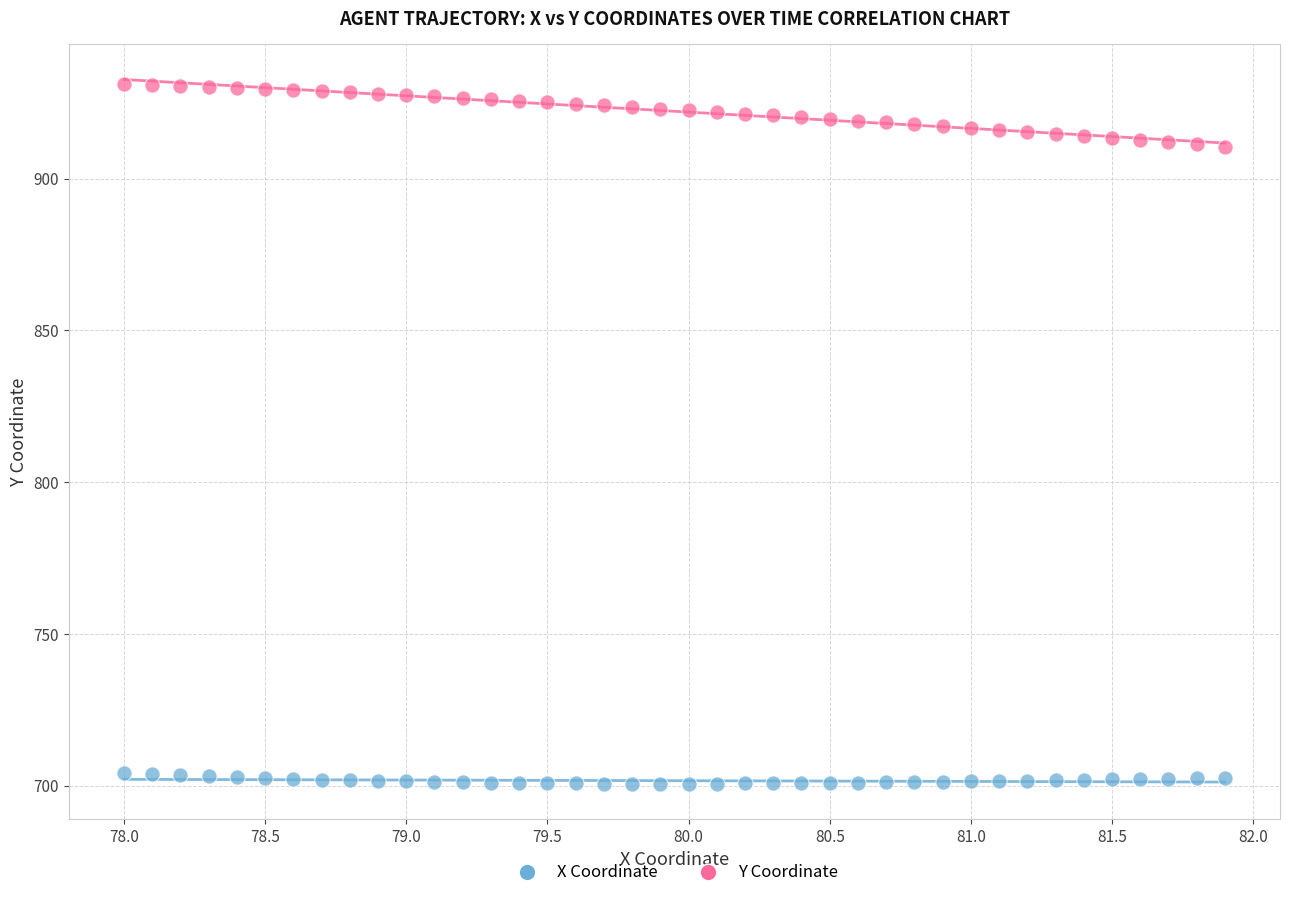

Which series reaches the maximum Y coordinate?

Y Coordinate